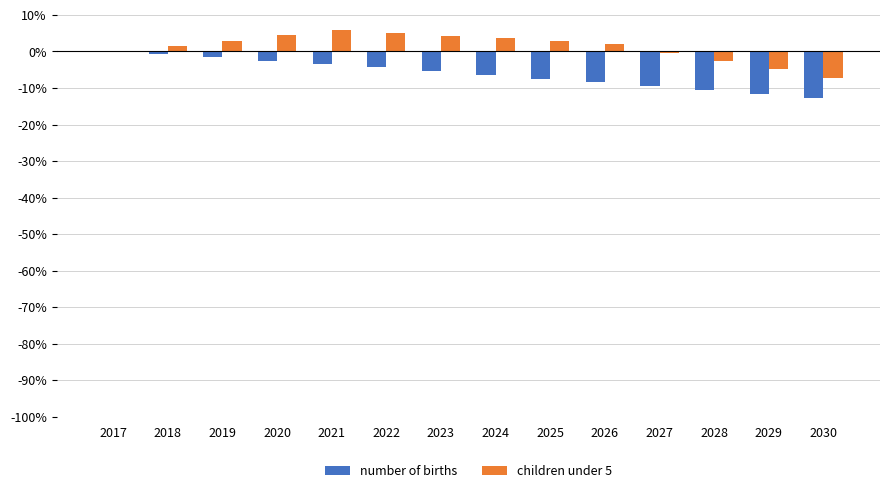

What are all the series names shown in the legend?

number of births, children under 5